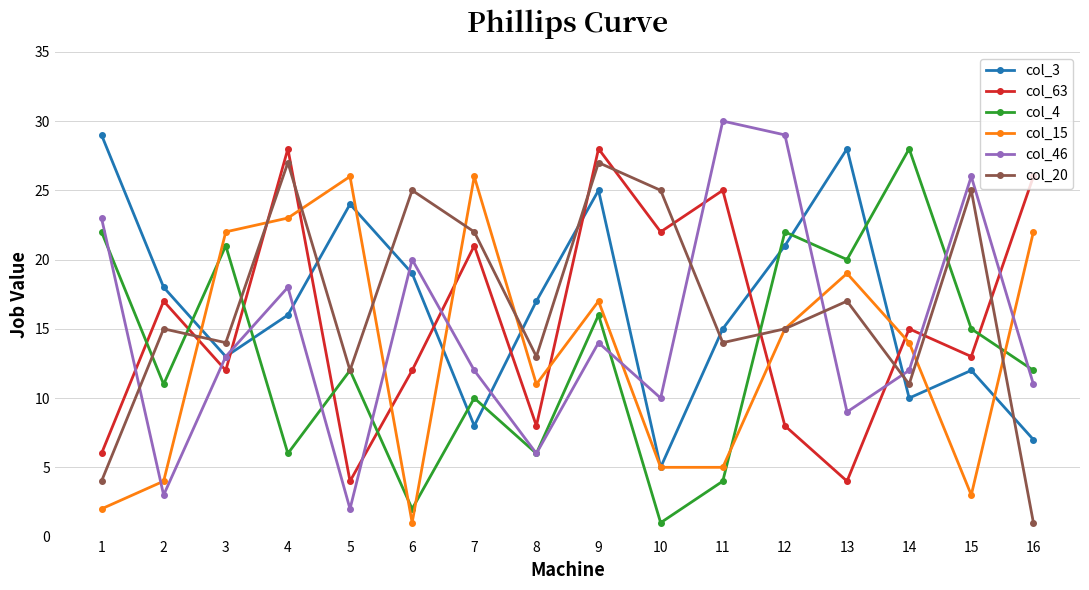

What is the sum of the col_4 values at 11 and 8?

10